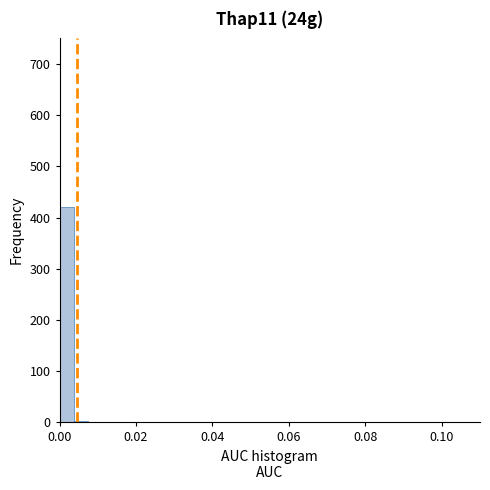

Read against the x-axis, roughly where is the centre of the tallest bar?

0.002